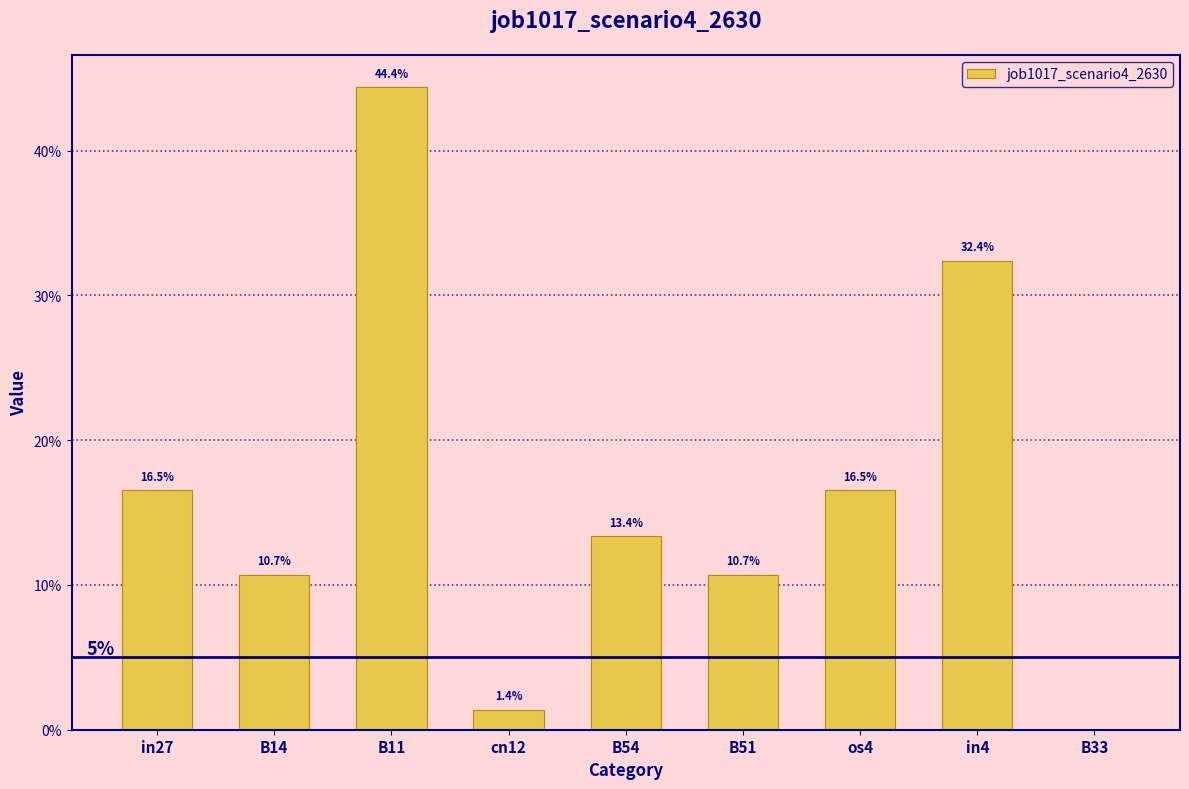

At which category does the chart reach its peak across all series?

B11